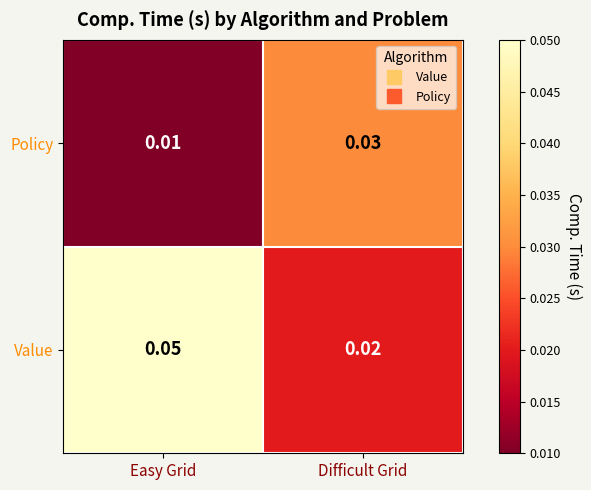

At which category is the sum across all series the highest?

Easy Grid